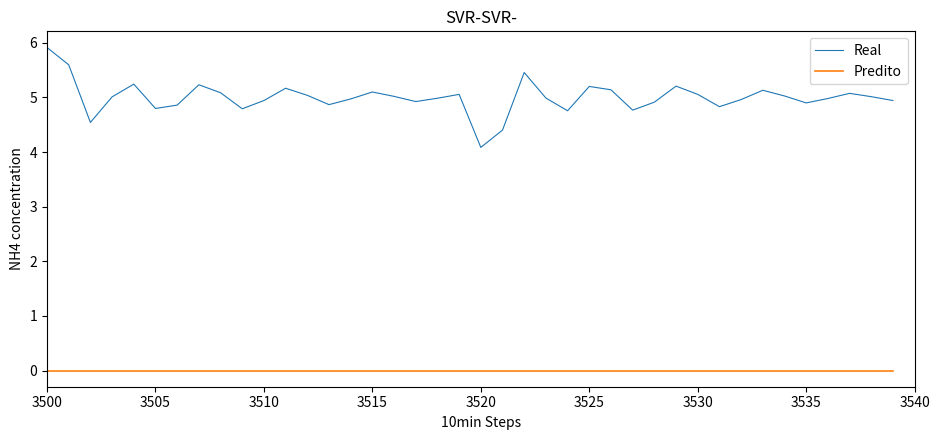

Rank the series by their maximum value, from lowest to highest.

Predito, Real